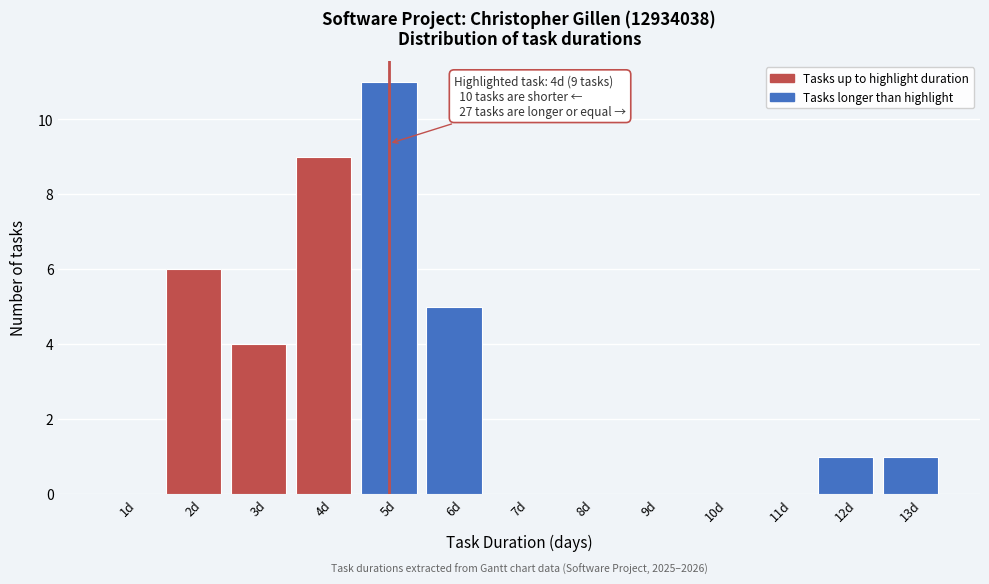

Reading right to left, what are all the values shown in this chart?

13d=1	12d=1	11d=0	10d=0	9d=0	8d=0	7d=0	6d=5	5d=11	4d=9	3d=4	2d=6	1d=0